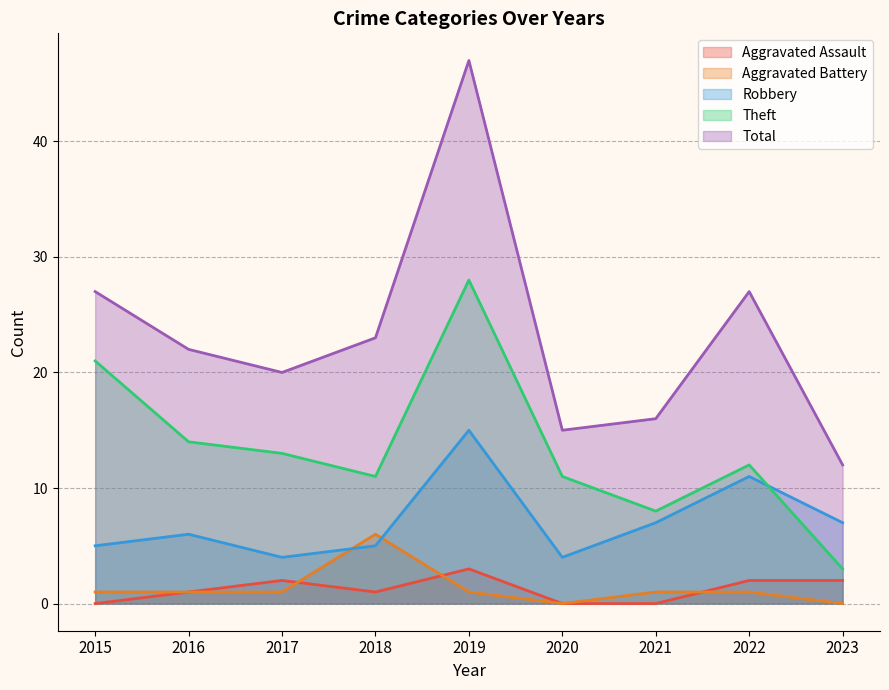

Reading right to left, extract all data points from this chart.

Aggravated Assault: 2023=2	2022=2	2021=0	2020=0	2019=3	2018=1	2017=2	2016=1	2015=0
Aggravated Battery: 2023=0	2022=1	2021=1	2020=0	2019=1	2018=6	2017=1	2016=1	2015=1
Robbery: 2023=7	2022=11	2021=7	2020=4	2019=15	2018=5	2017=4	2016=6	2015=5
Theft: 2023=3	2022=12	2021=8	2020=11	2019=28	2018=11	2017=13	2016=14	2015=21
Total: 2023=12	2022=27	2021=16	2020=15	2019=47	2018=23	2017=20	2016=22	2015=27